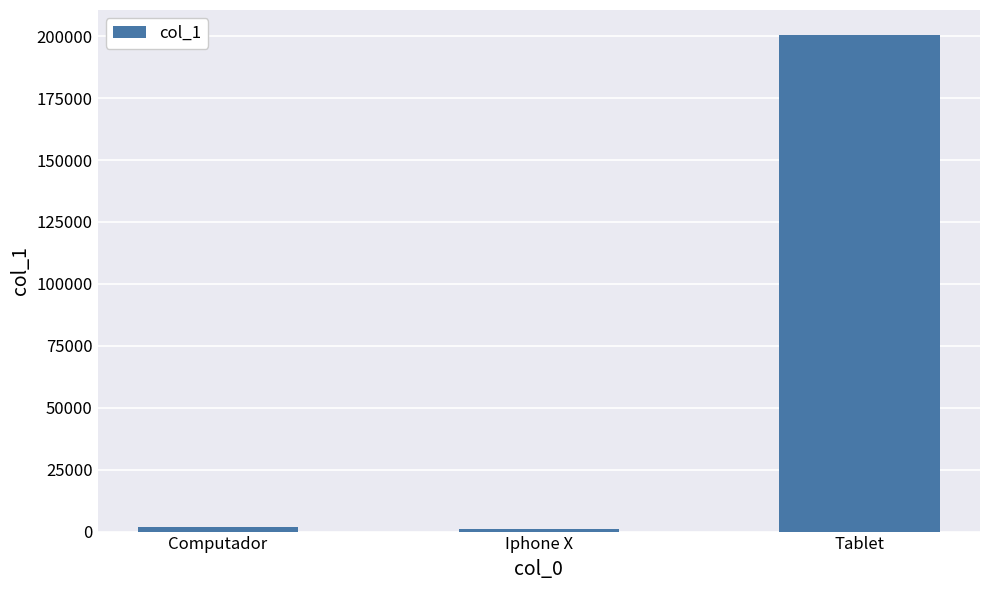

What is the sum of all values?

203350.5